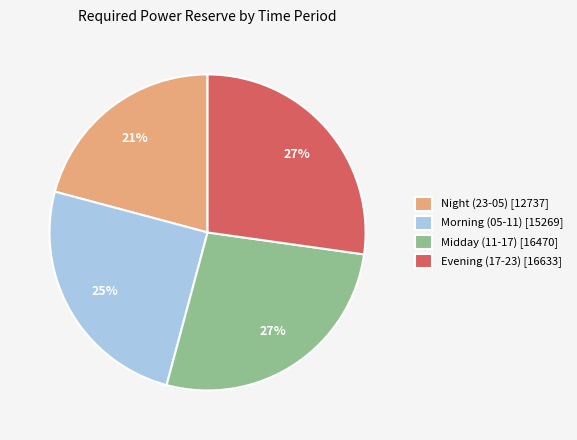

To the nearest percent, what percentage of the pie is Night (23-05) [12737]?

21%